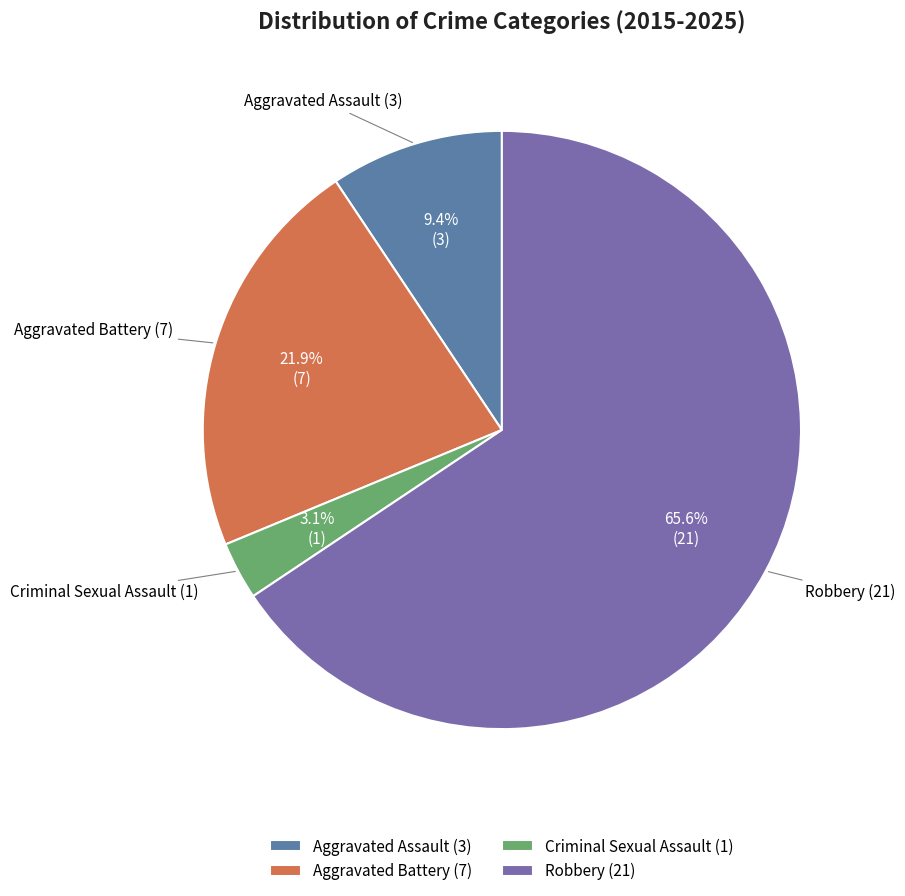

To the nearest percent, what percentage of the pie is Aggravated Battery?

22%